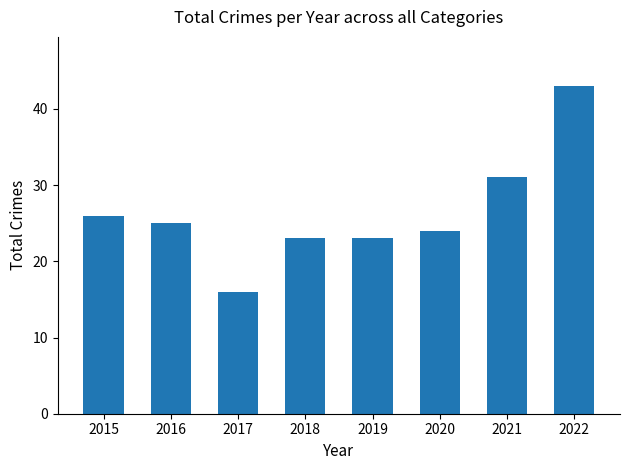

Where is the data nearest to the value 29?

2021